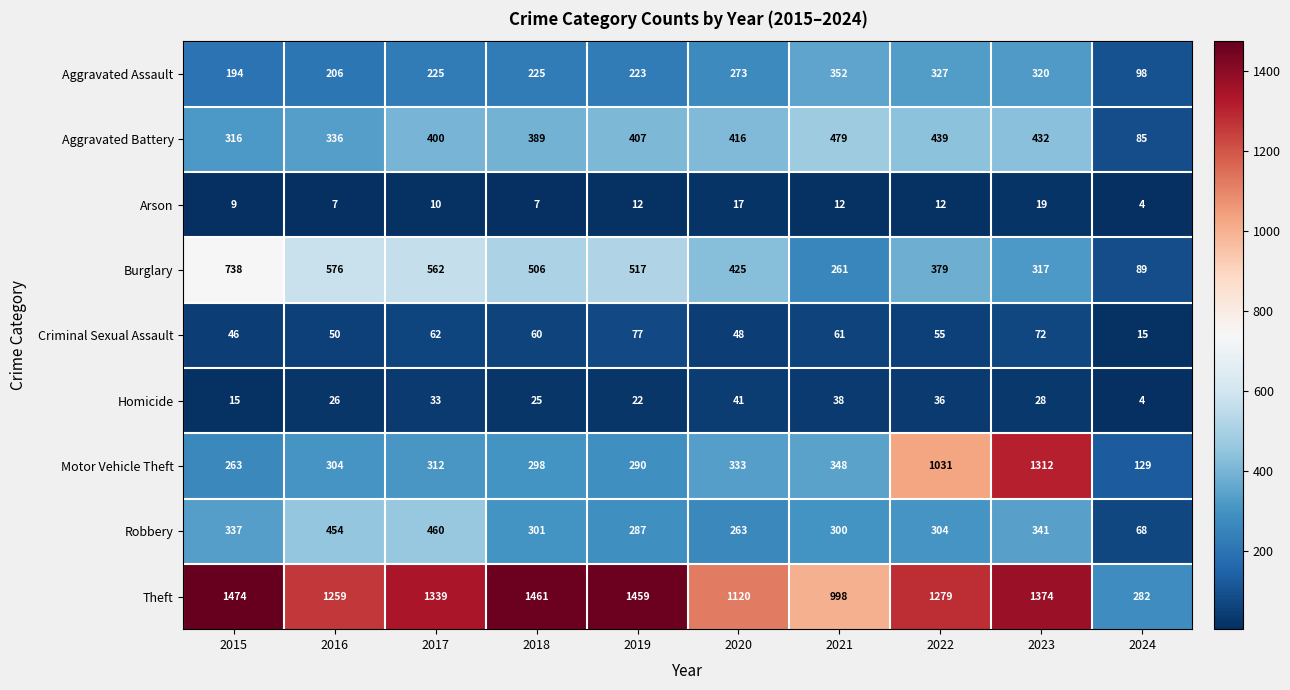

What value does the Arson series have at 2021?

12